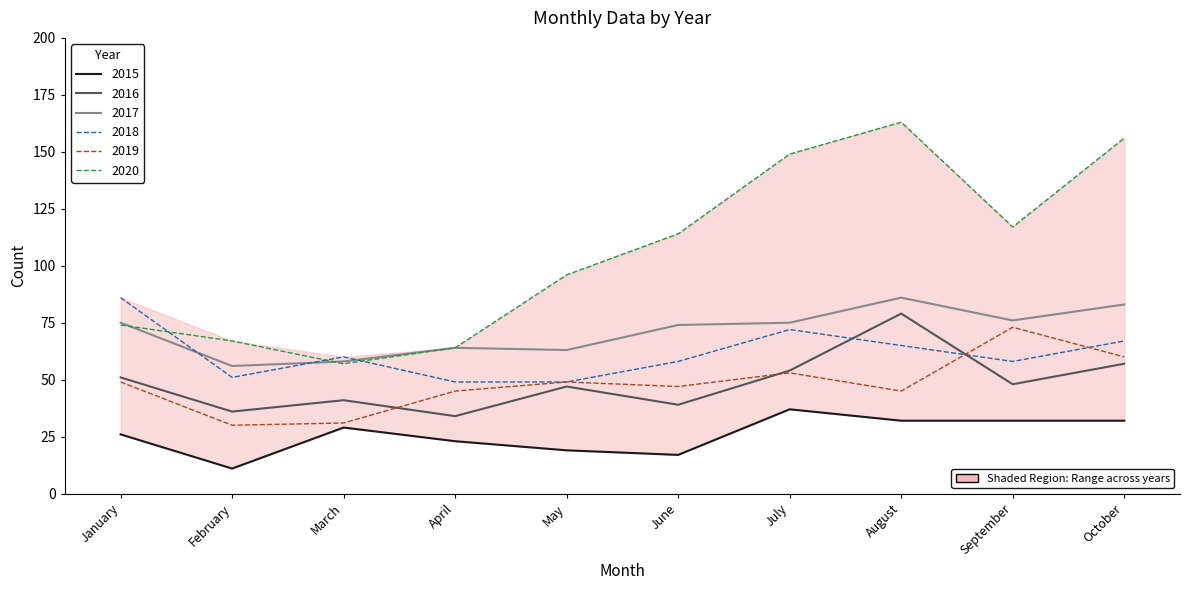

How many interior local valleys does the 2018 series have?

2